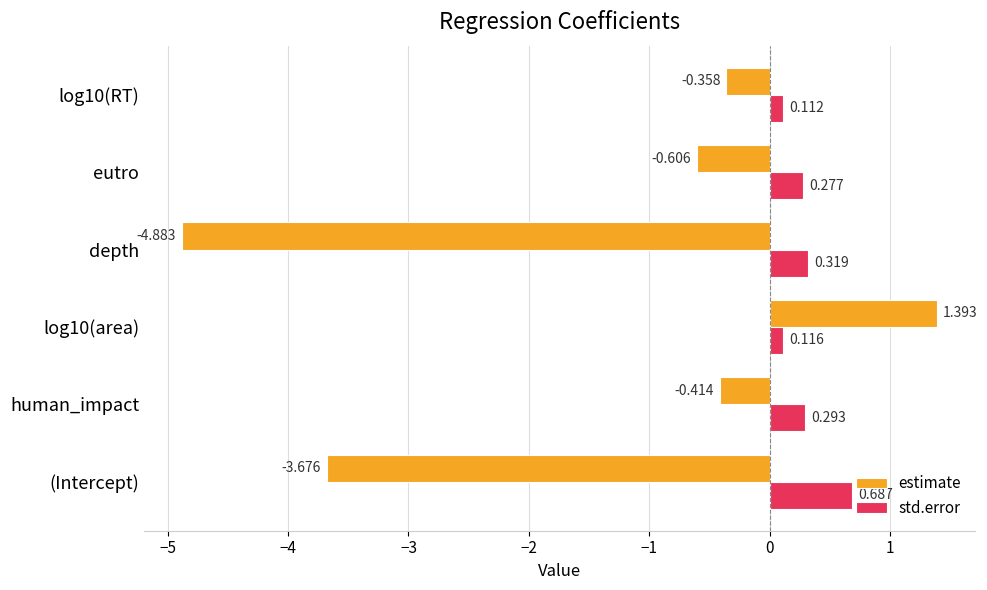

At which label does std.error reach its peak?

(Intercept)